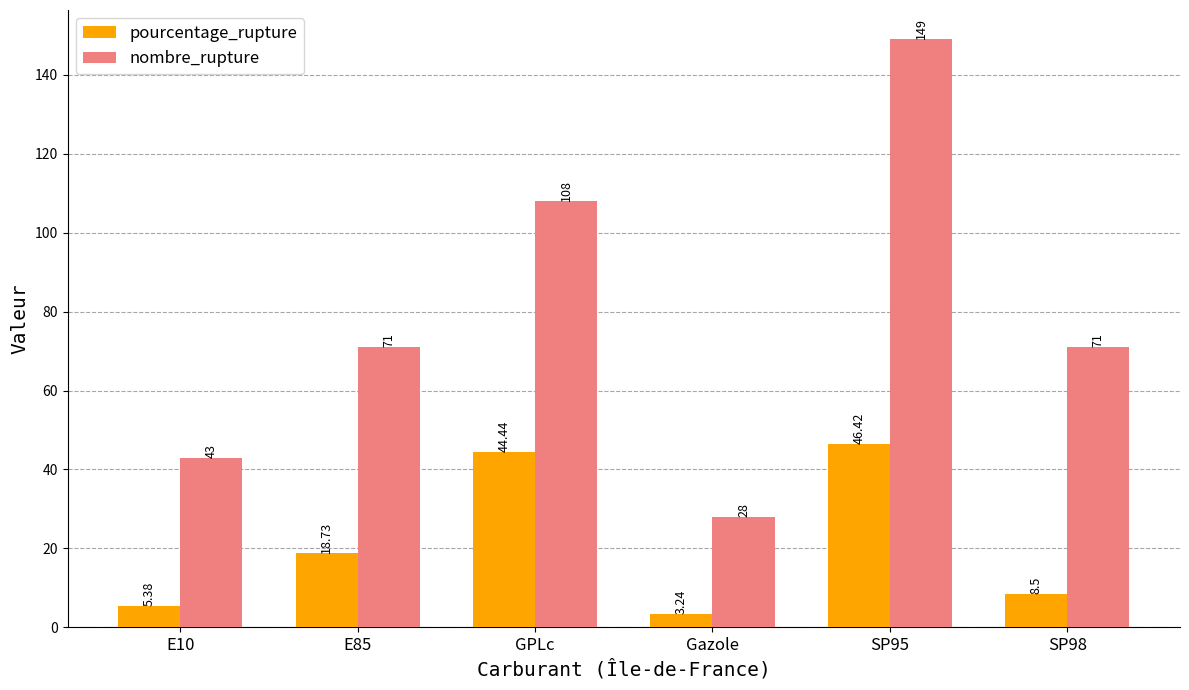

What is the minimum value for nombre_rupture?

28.0